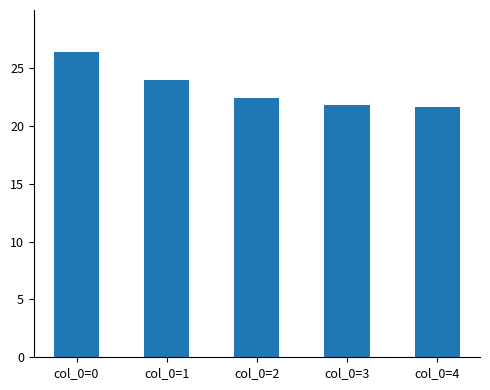

Between col_0=2 and col_0=3, which is larger?

col_0=2